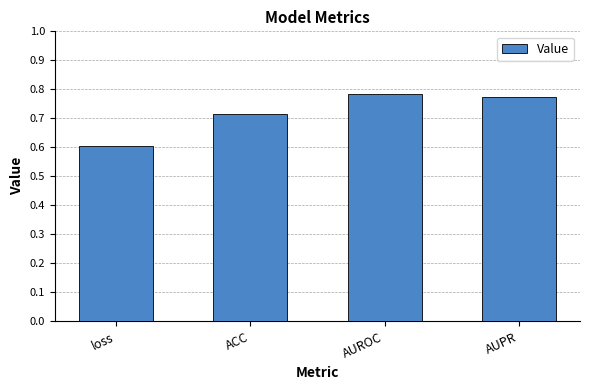

How many values are between 0 and 1?

4